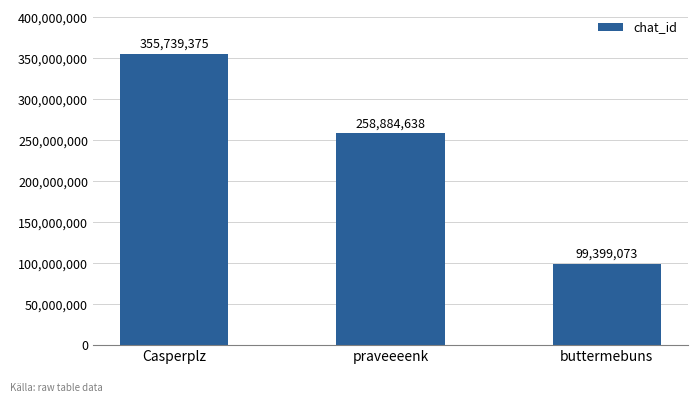

True or false: the data shows 184923910 at Casperplz.

False